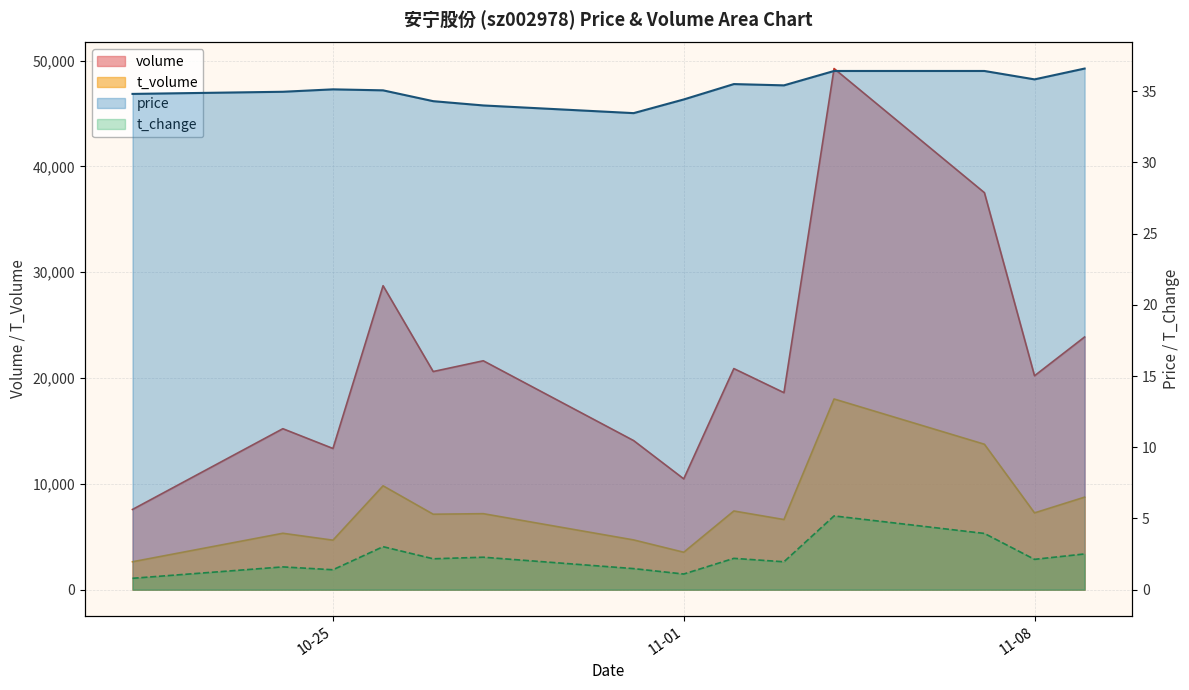

True or false: t_change and volume intersect in this chart.

False